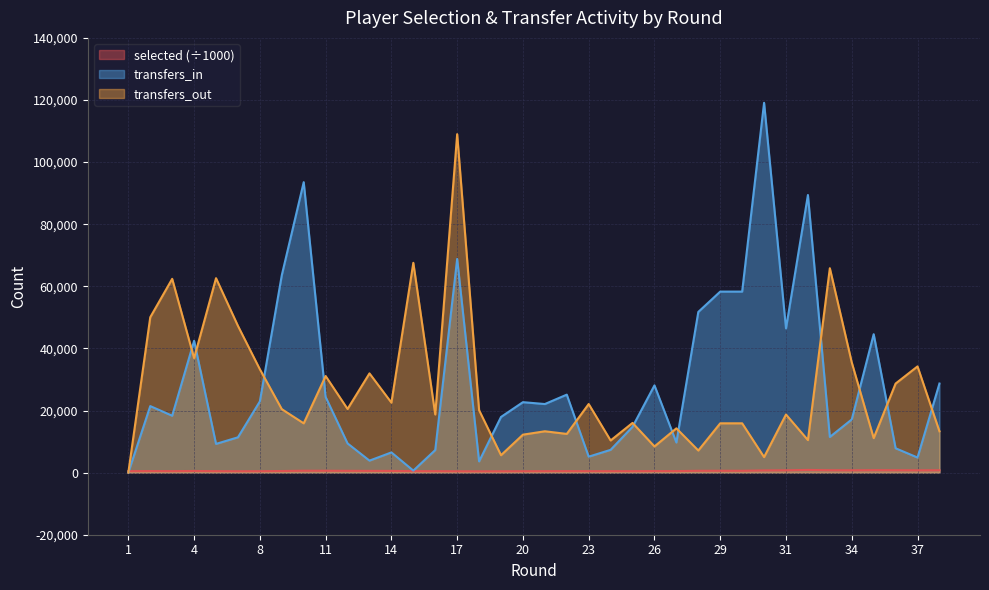

Rank the series by their maximum value, from lowest to highest.

selected (÷1000), transfers_out, transfers_in